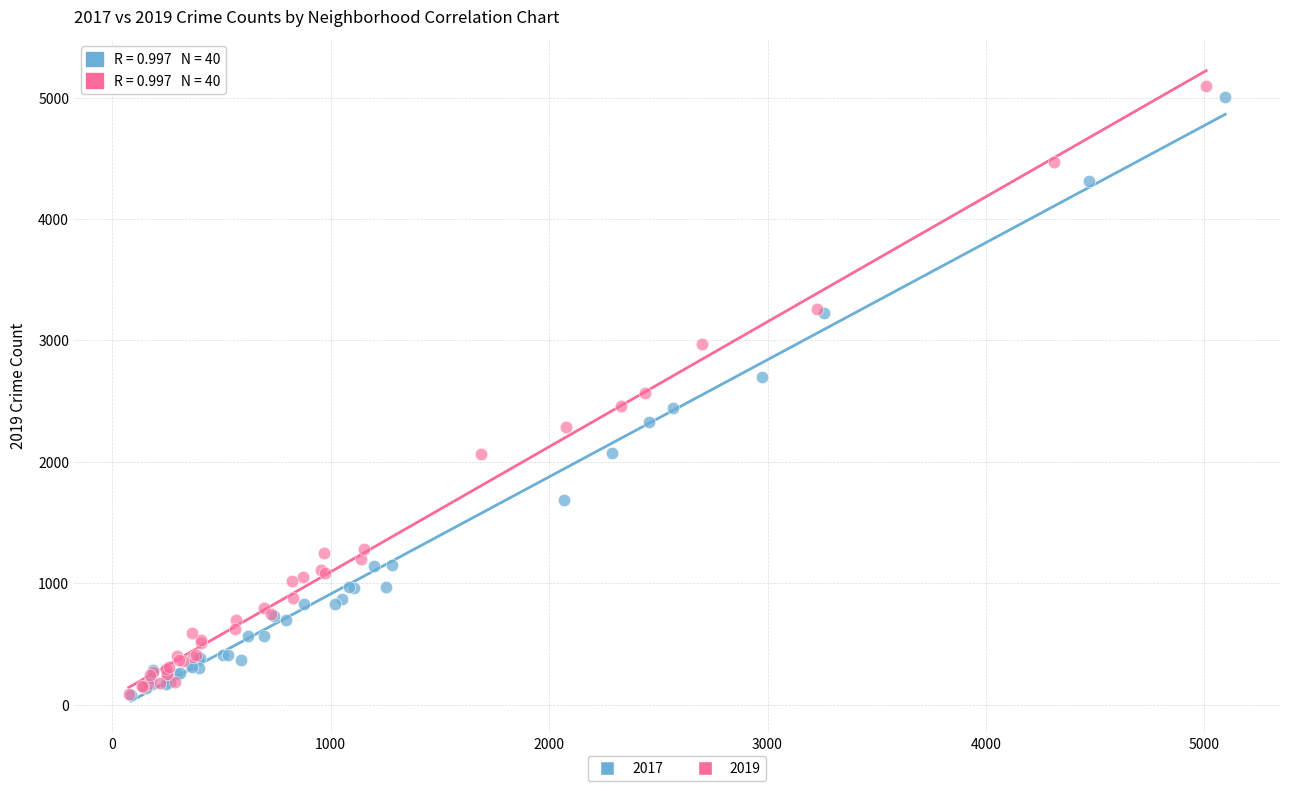

Which series has the widest spread of Y values?

2019